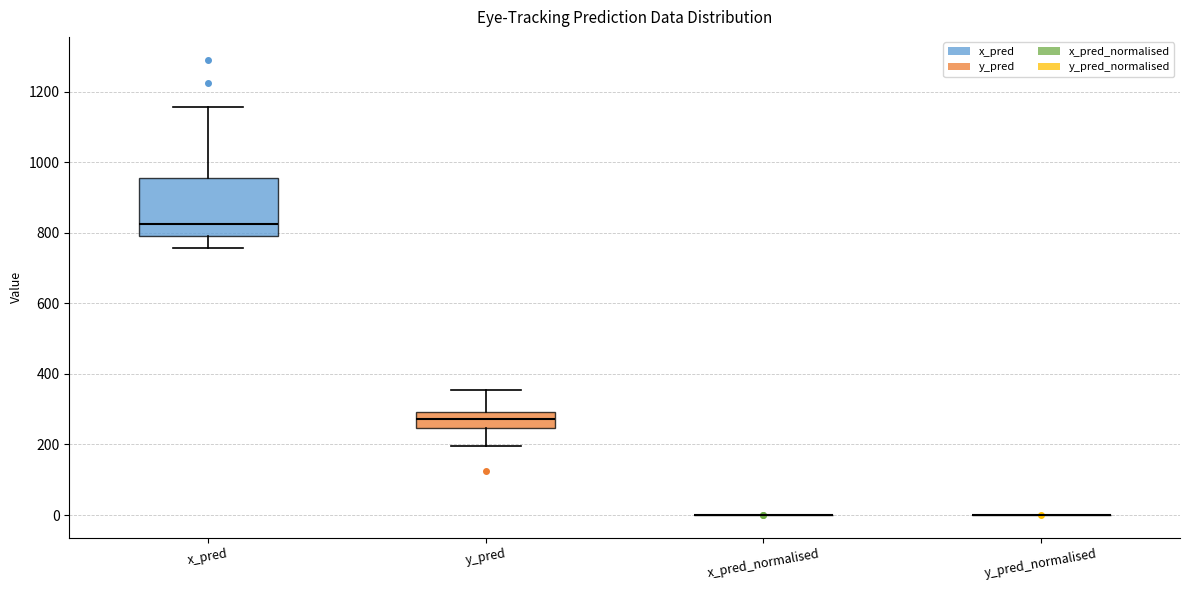

Reading left to right, read every box against the y-axis: the position of its median line, the range the box covers, and the ends of its whiskers. The values are not printed on the chart, so give them approximately, as read against the axis.

x_pred: median 820, box 800 to 960, whiskers 760 to 1160
y_pred: median 280, box 240 to 300, whiskers 200 to 360
x_pred_normalised: box collapsed to a line at 0, whiskers 0 to 0
y_pred_normalised: box collapsed to a line at 0, whiskers 0 to 0